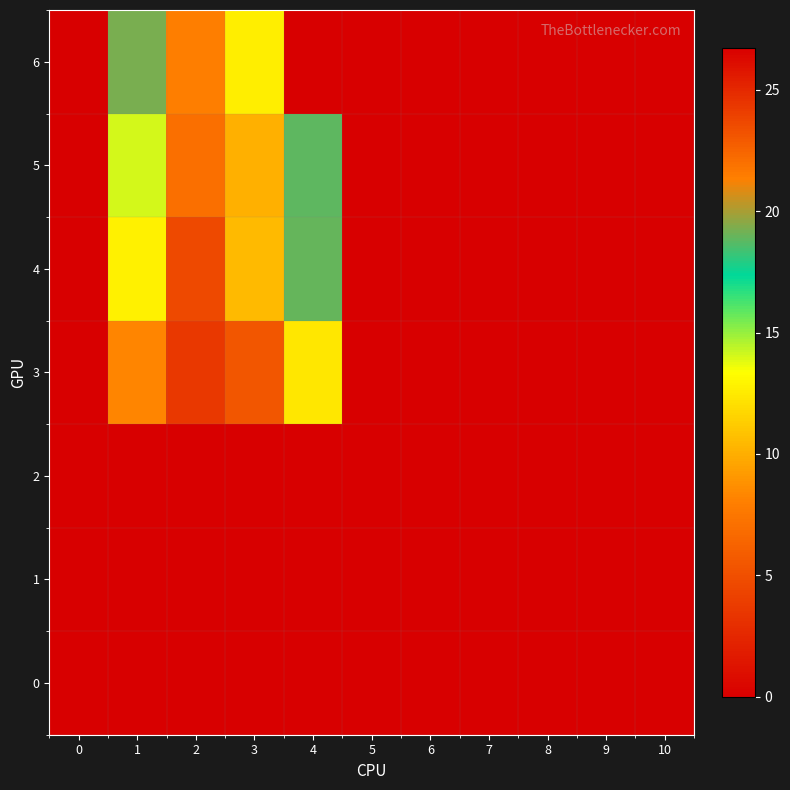

Which series has the largest range (max minus min)?

6